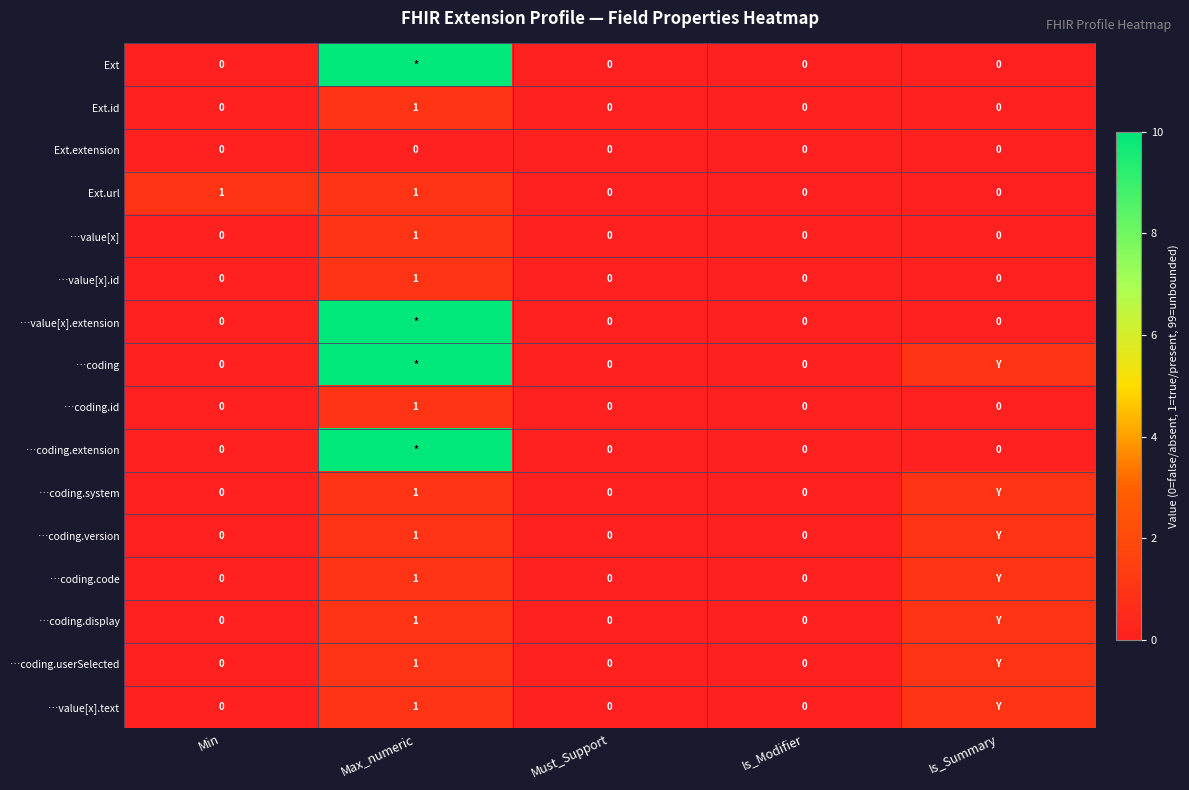

The value of …value[x].id at Must_Support is 0. True or false?

True